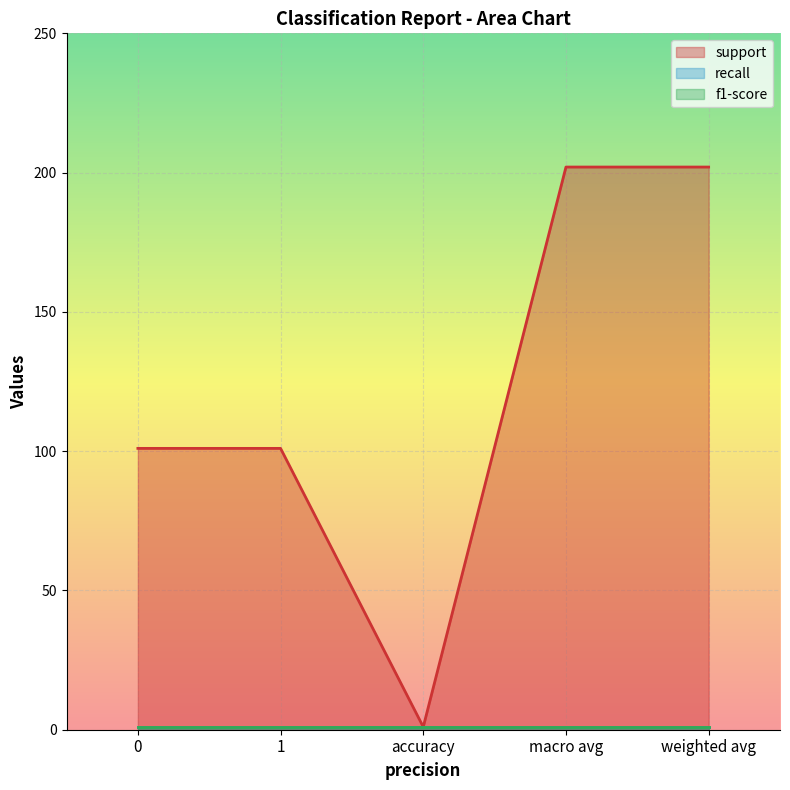

Reading right to left, transcribe all the data shown in this chart.

support: 202	202	1	101	101
recall: 1	1	1	1	1
f1-score: 1	1	1	1	1